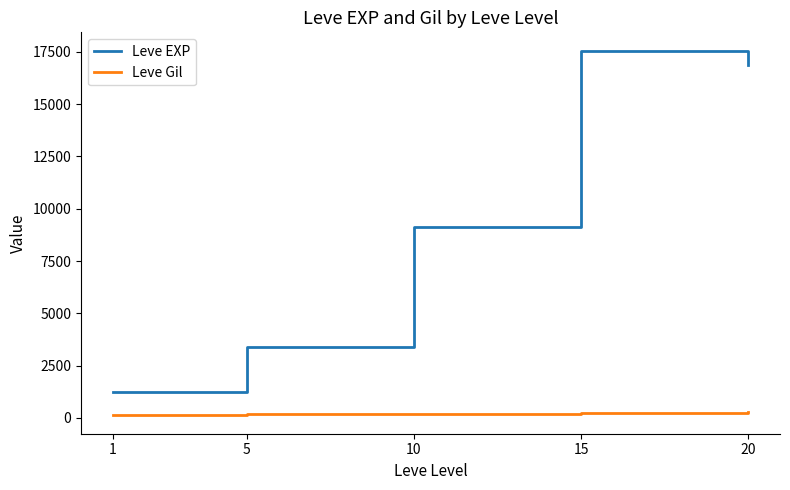

What is the total value across all series at 20?

17122.0